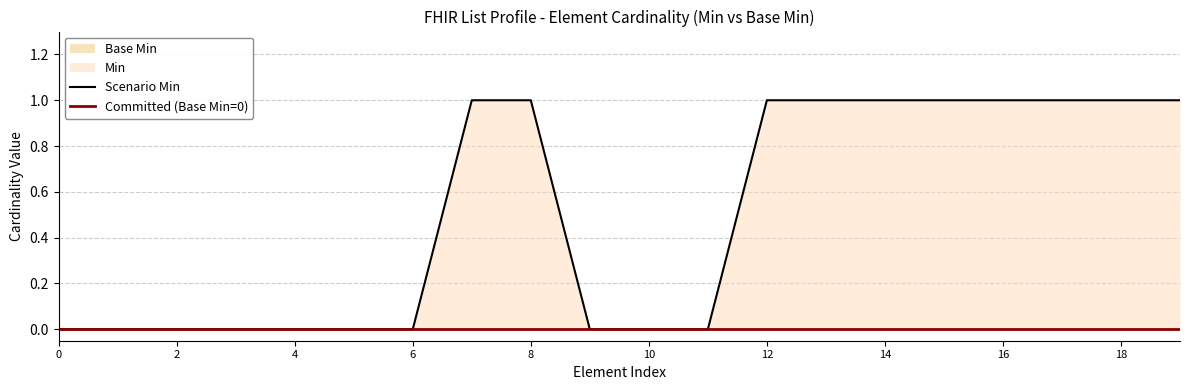

True or false: Committed (Base Min=0) and Scenario Min intersect in this chart.

False